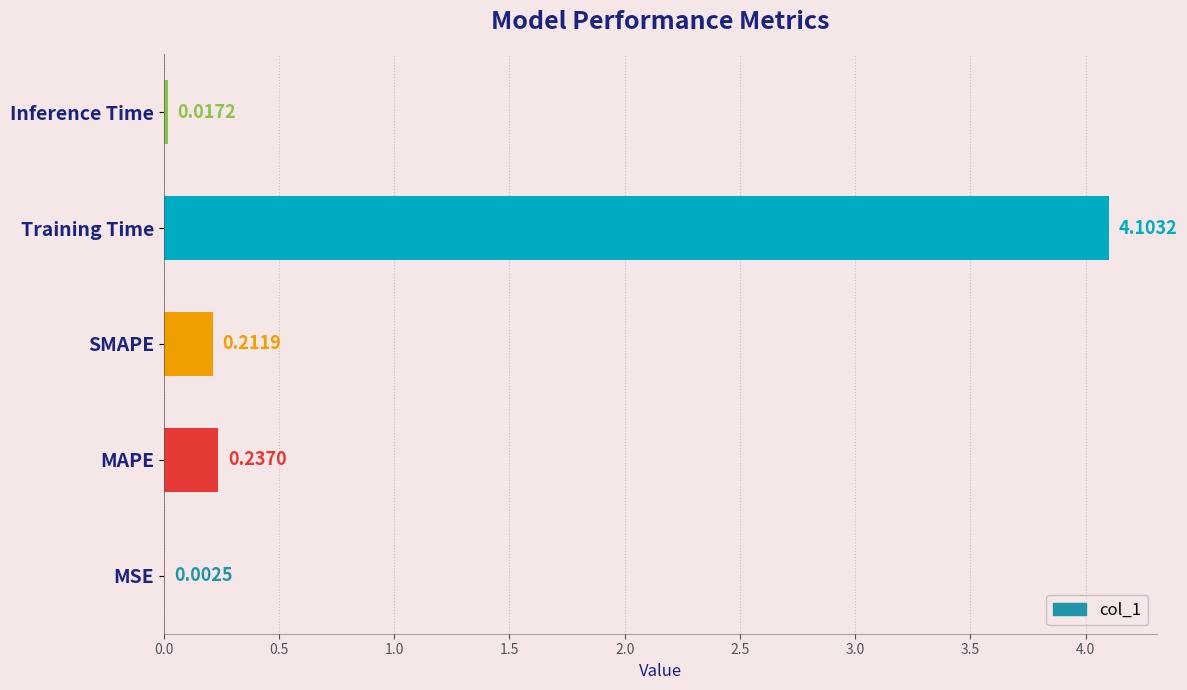

The chart shows a value of 0.0 at MSE. True or false?

True